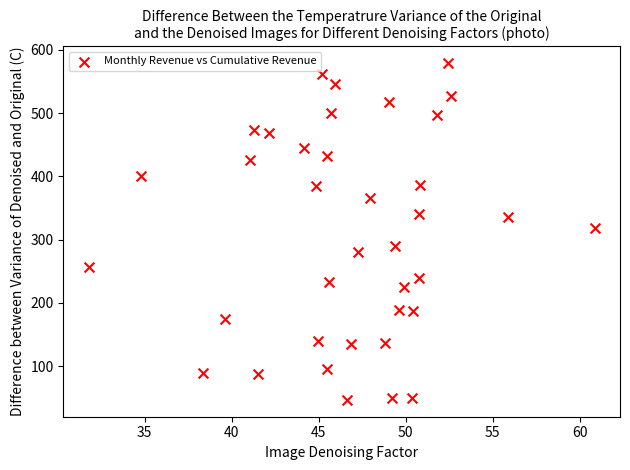

What is the range of Y values (max minus min)?

532.1